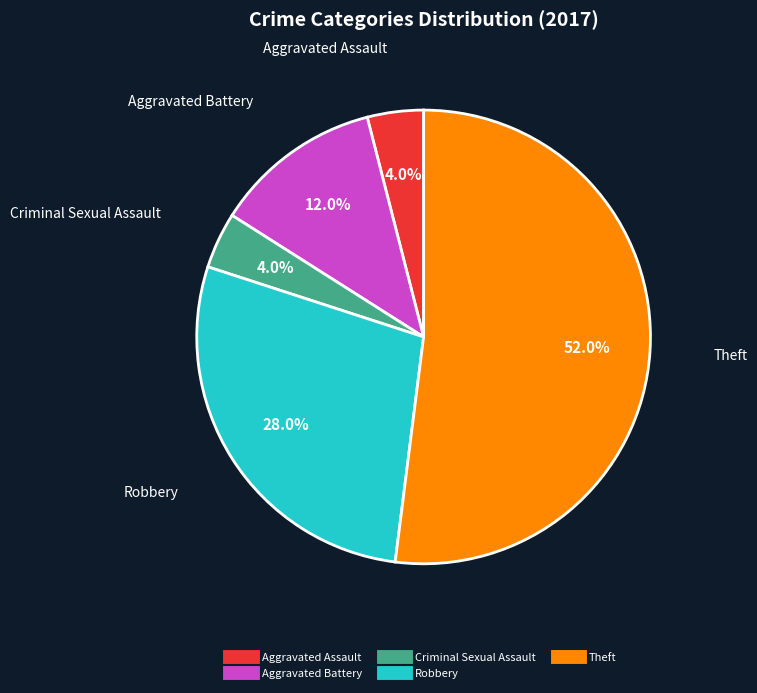

To the nearest percent, what percentage of the pie is Aggravated Assault?

4%